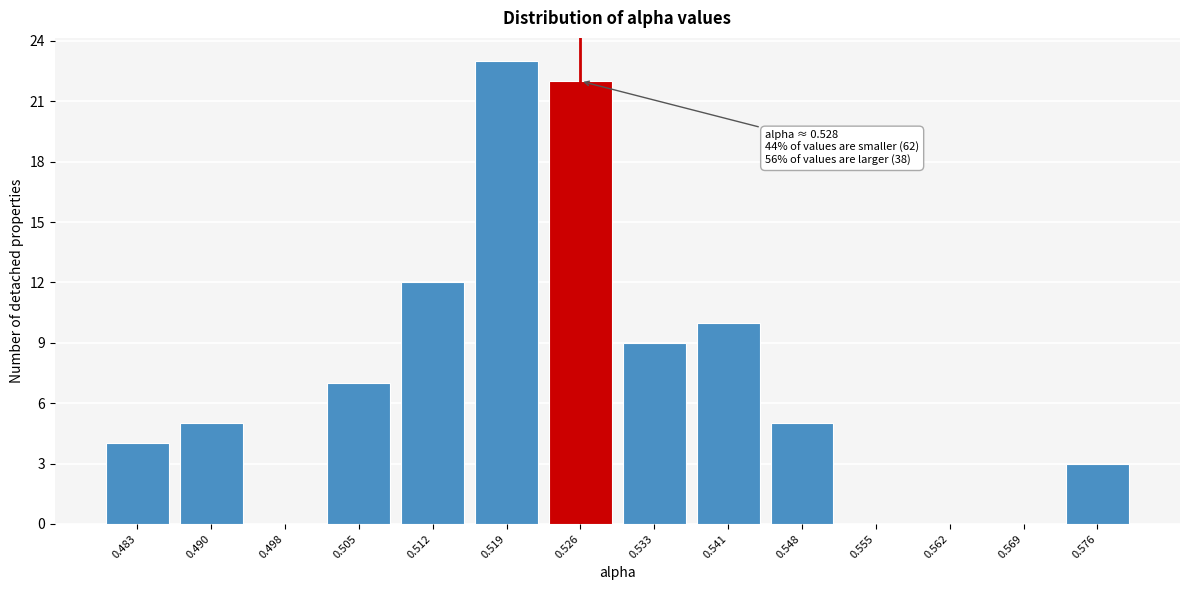

Reading left to right, what are all the values shown in this chart?

0.483=4	0.490=5	0.498=0	0.505=7	0.512=12	0.519=23	0.526=22	0.533=9	0.541=10	0.548=5	0.555=0	0.562=0	0.569=0	0.576=3